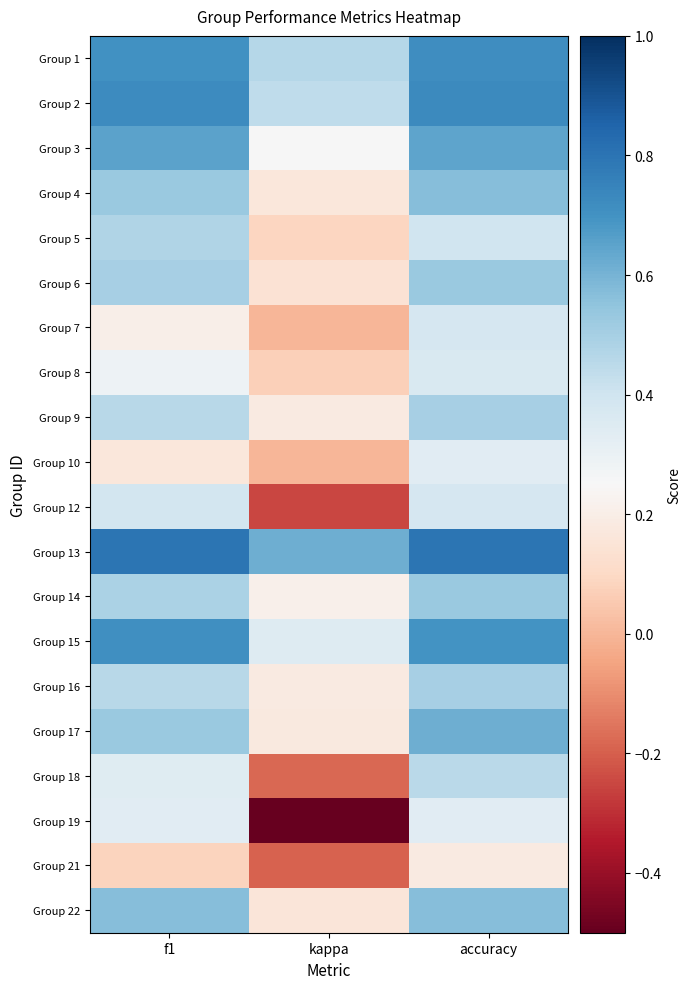

What is the difference between the highest and lowest values at kappa?

1.1